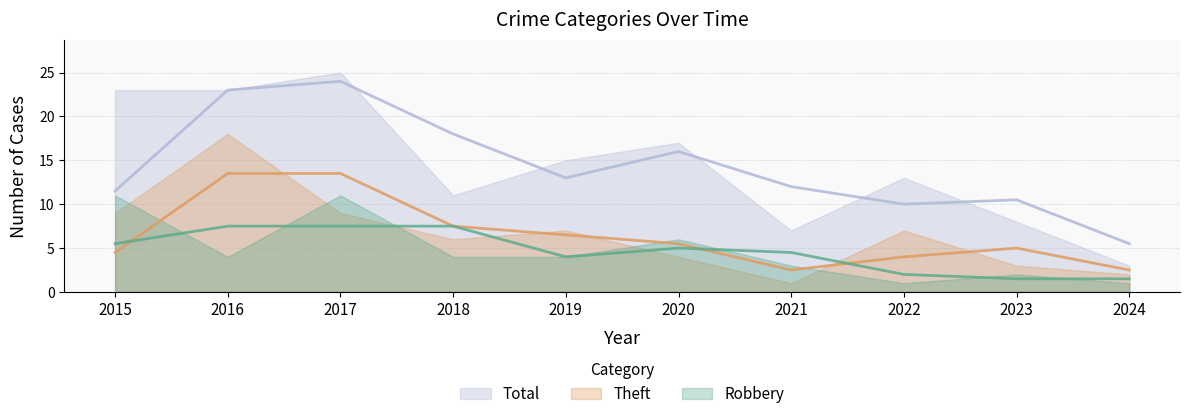

At which label is Total closest to 14?

2019